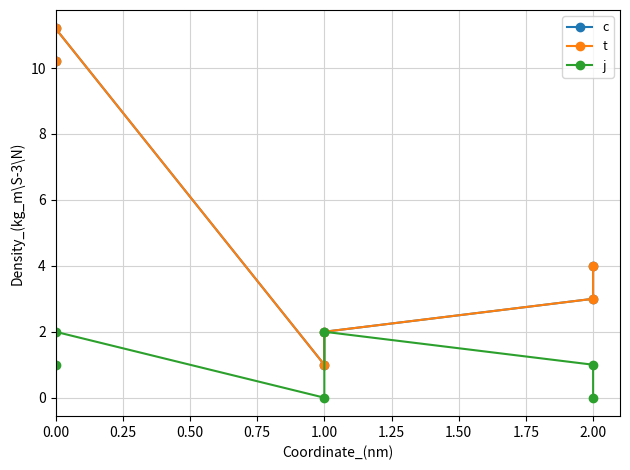

True or false: c and t intersect in this chart.

False